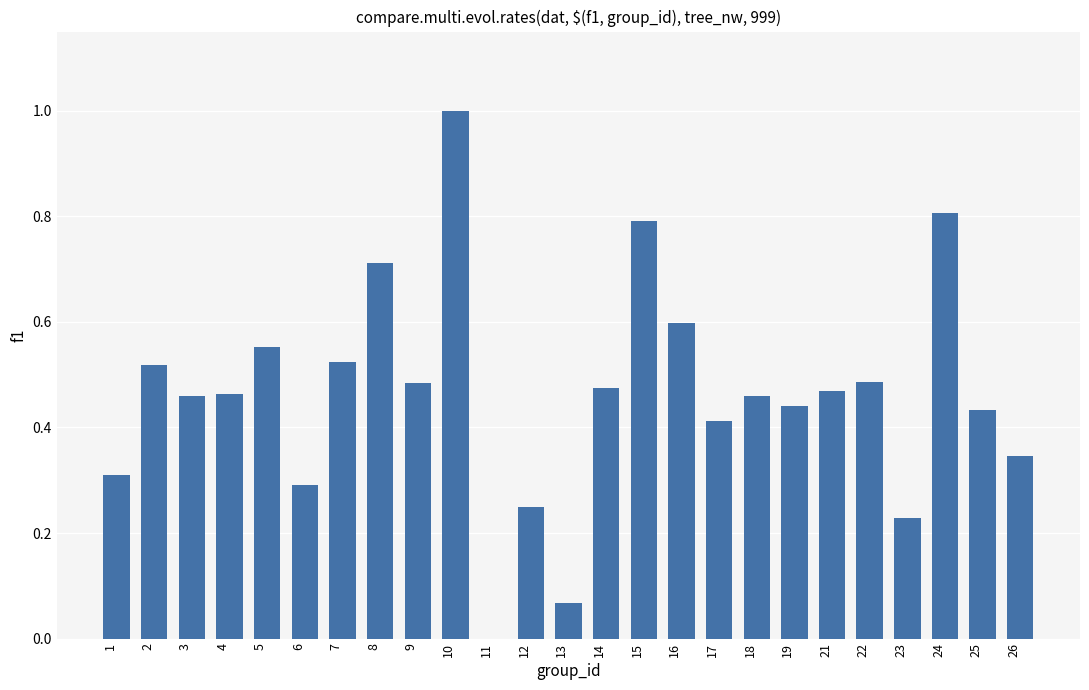

Which has a higher value, 14 or 12?

14